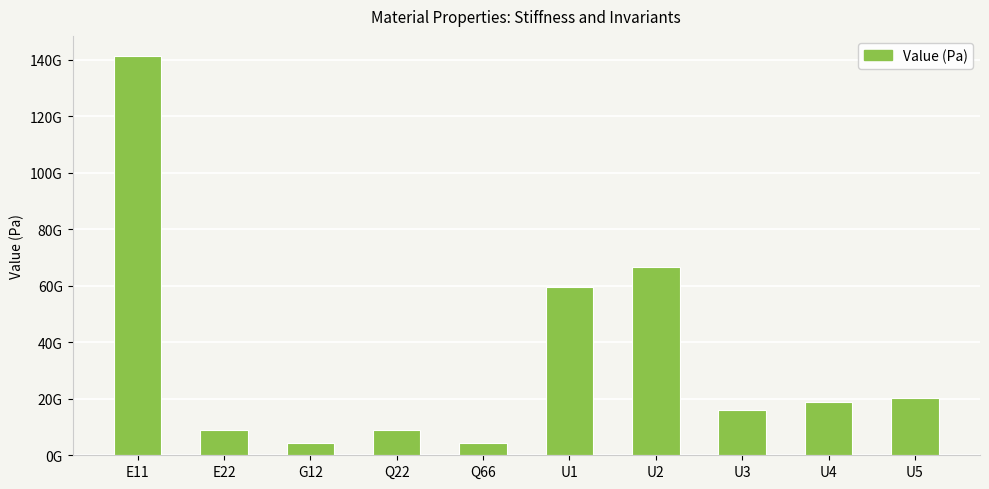

What is the label of the 5th bar from the right?

U1